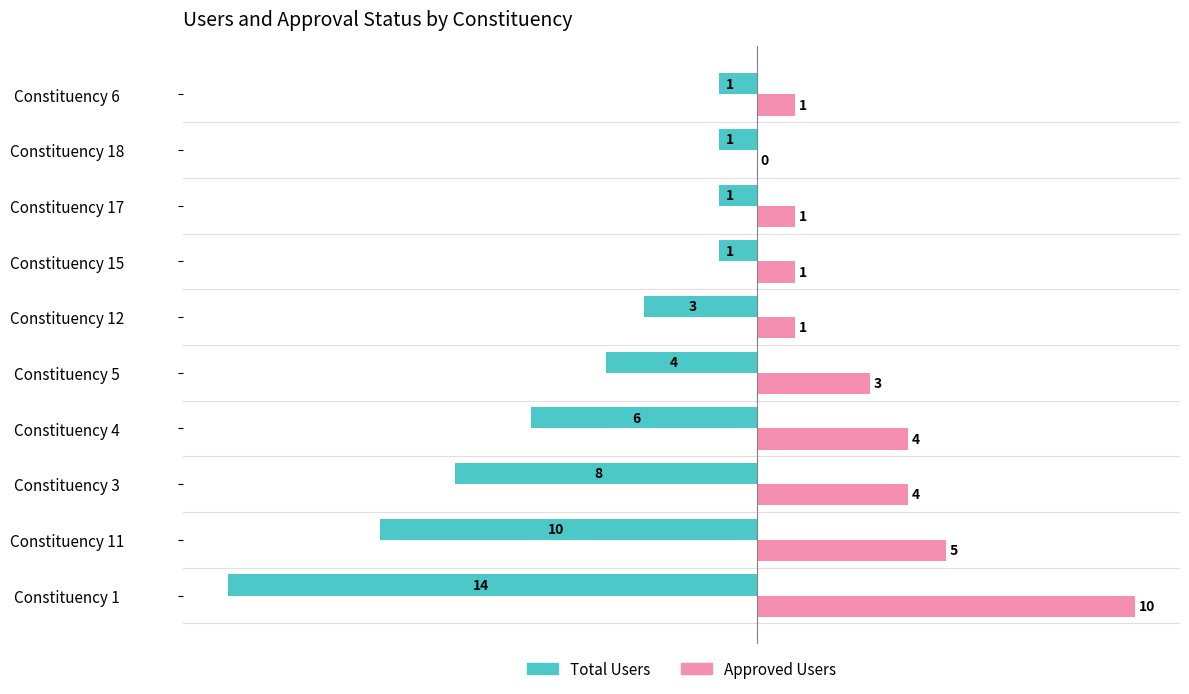

At which label is Total Users closest to -7?

Constituency 3